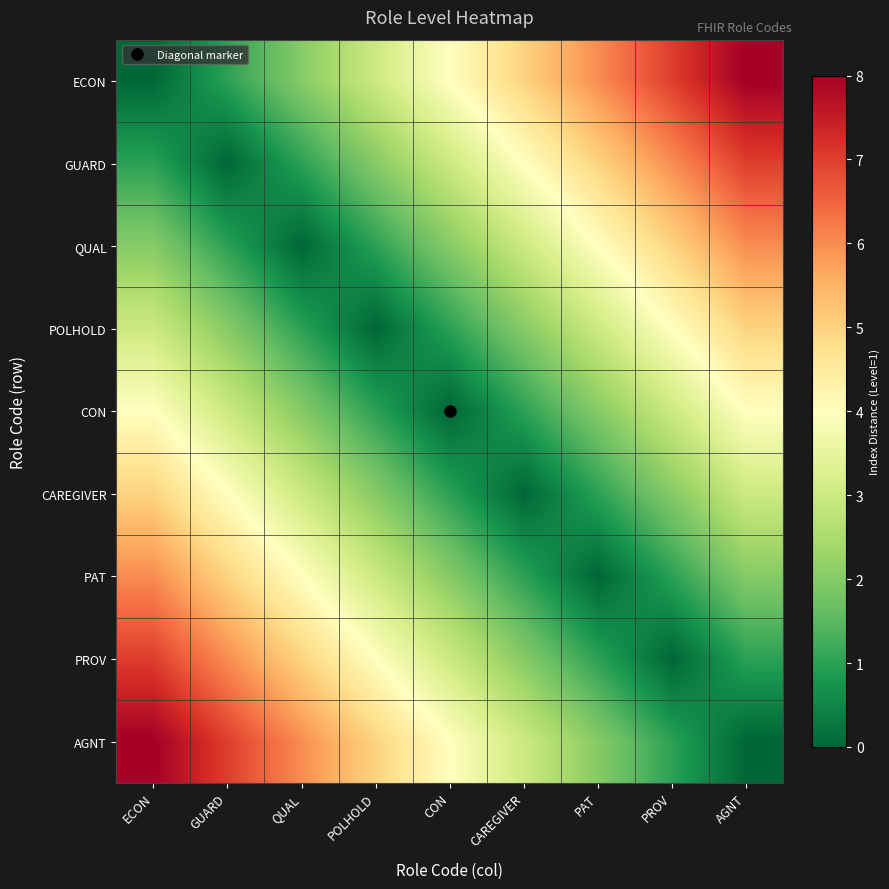

Reading left to right, transcribe all the data shown in this chart.

ECON: ECON=0	GUARD=1	QUAL=2	POLHOLD=3	CON=4	CAREGIVER=5	PAT=6	PROV=7	AGNT=8
GUARD: ECON=1	GUARD=0	QUAL=1	POLHOLD=2	CON=3	CAREGIVER=4	PAT=5	PROV=6	AGNT=7
QUAL: ECON=2	GUARD=1	QUAL=0	POLHOLD=1	CON=2	CAREGIVER=3	PAT=4	PROV=5	AGNT=6
POLHOLD: ECON=3	GUARD=2	QUAL=1	POLHOLD=0	CON=1	CAREGIVER=2	PAT=3	PROV=4	AGNT=5
CON: ECON=4	GUARD=3	QUAL=2	POLHOLD=1	CON=0	CAREGIVER=1	PAT=2	PROV=3	AGNT=4
CAREGIVER: ECON=5	GUARD=4	QUAL=3	POLHOLD=2	CON=1	CAREGIVER=0	PAT=1	PROV=2	AGNT=3
PAT: ECON=6	GUARD=5	QUAL=4	POLHOLD=3	CON=2	CAREGIVER=1	PAT=0	PROV=1	AGNT=2
PROV: ECON=7	GUARD=6	QUAL=5	POLHOLD=4	CON=3	CAREGIVER=2	PAT=1	PROV=0	AGNT=1
AGNT: ECON=8	GUARD=7	QUAL=6	POLHOLD=5	CON=4	CAREGIVER=3	PAT=2	PROV=1	AGNT=0